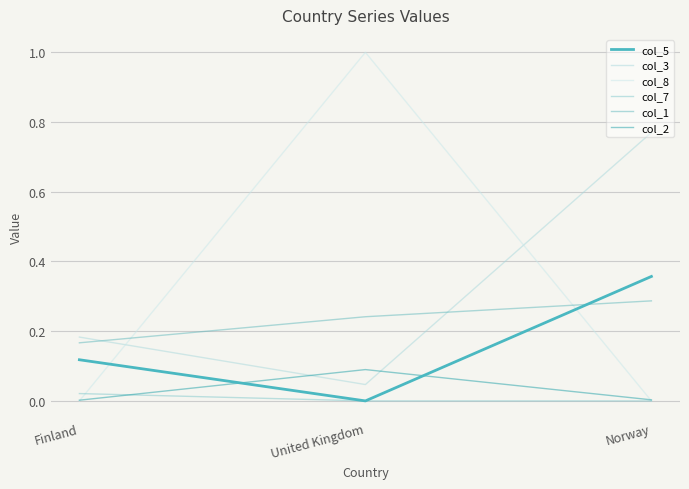

Is it true that col_7 equals 0.0 at Finland?

True